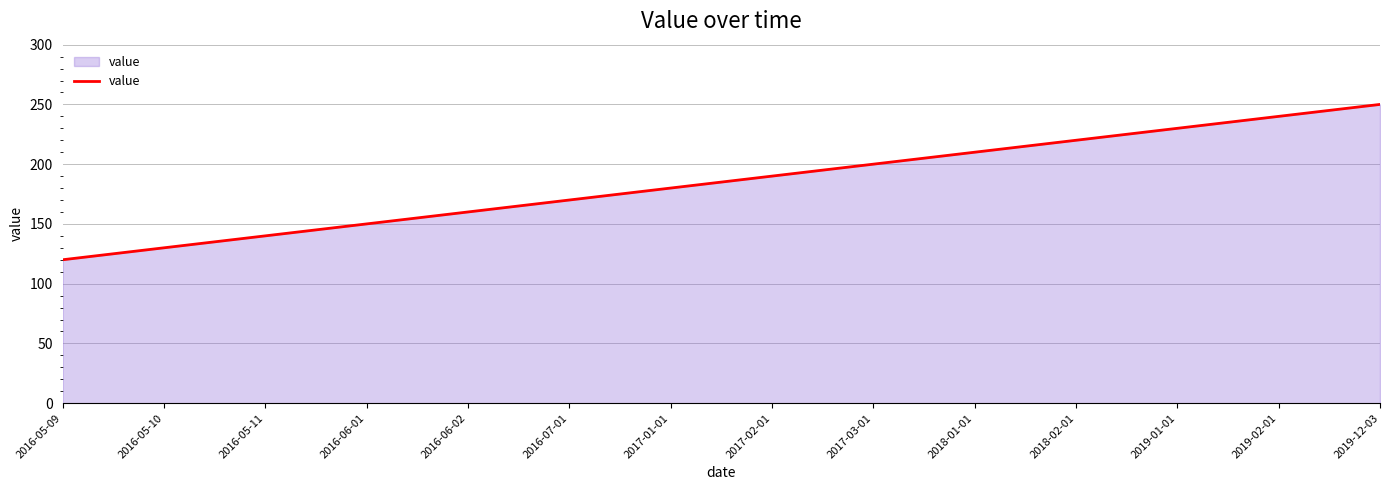

Reading left to right, list all the values displayed in this chart.

120	130	140	150	160	170	180	190	200	210	220	230	240	250